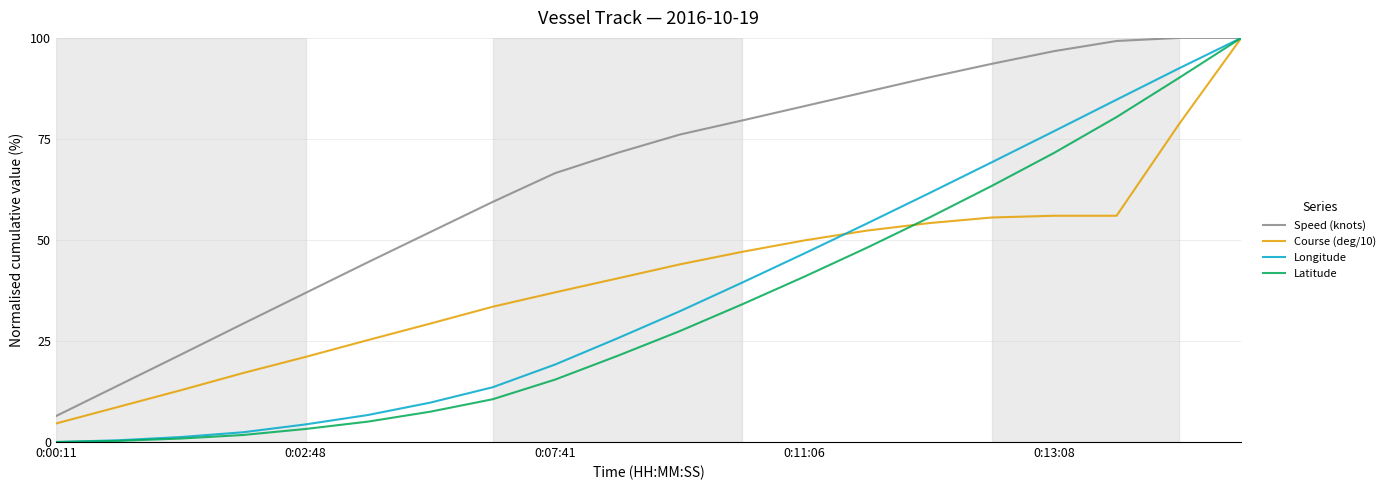

Which series has the largest total across all categories?

Speed (knots)